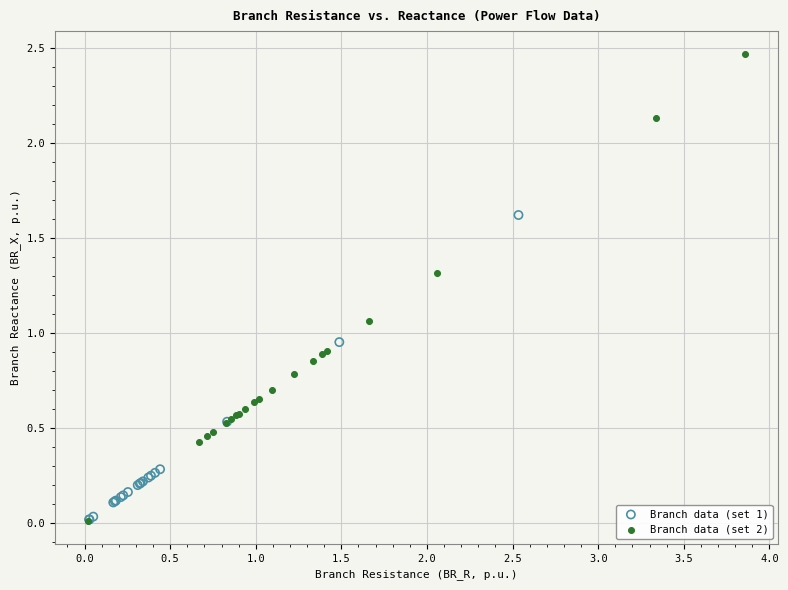

Which series reaches the maximum Y coordinate?

Branch data (set 2)